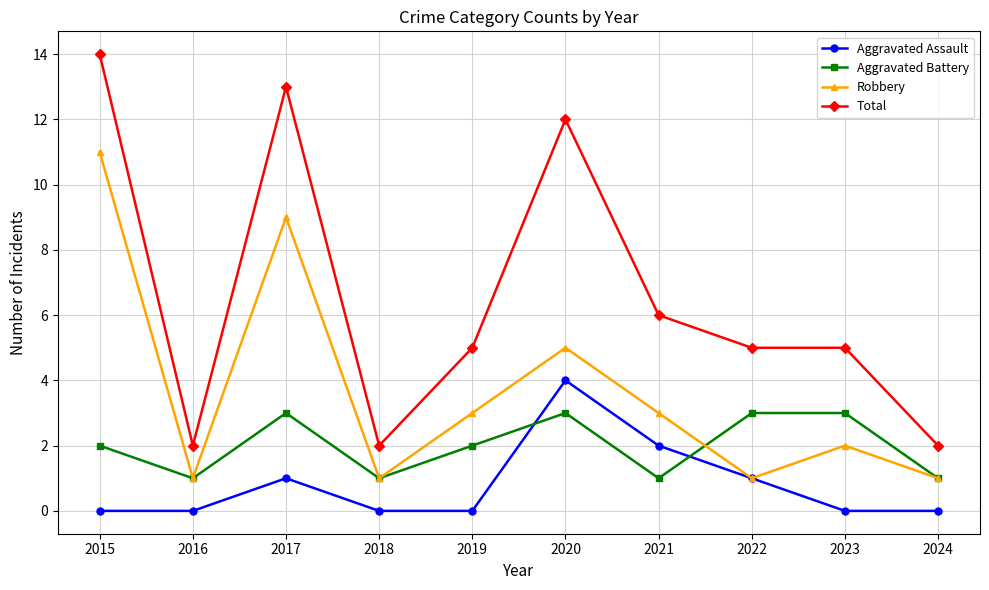

Is the value of Total at 2021 greater than the value of Aggravated Assault at 2023?

Yes